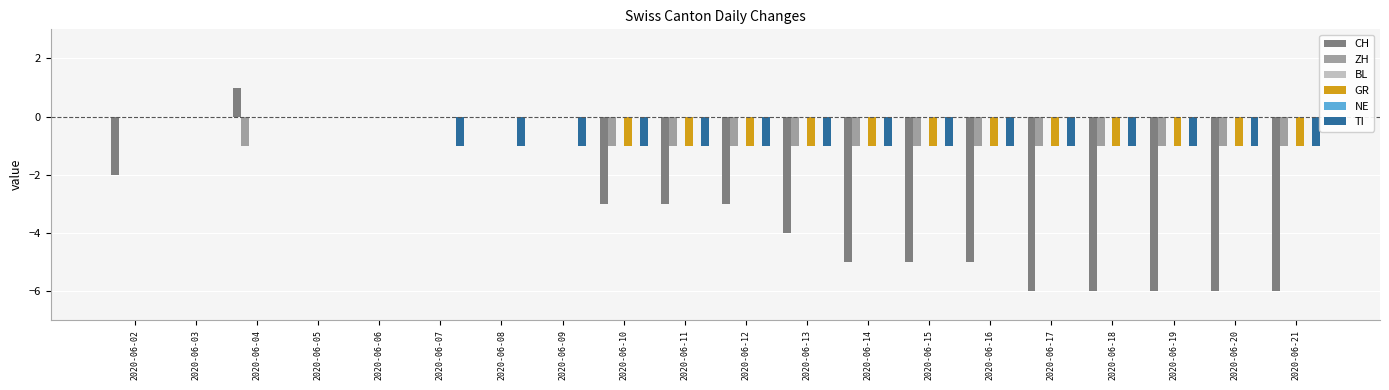

What is the approximate value of GR at 2020-06-10?

-1